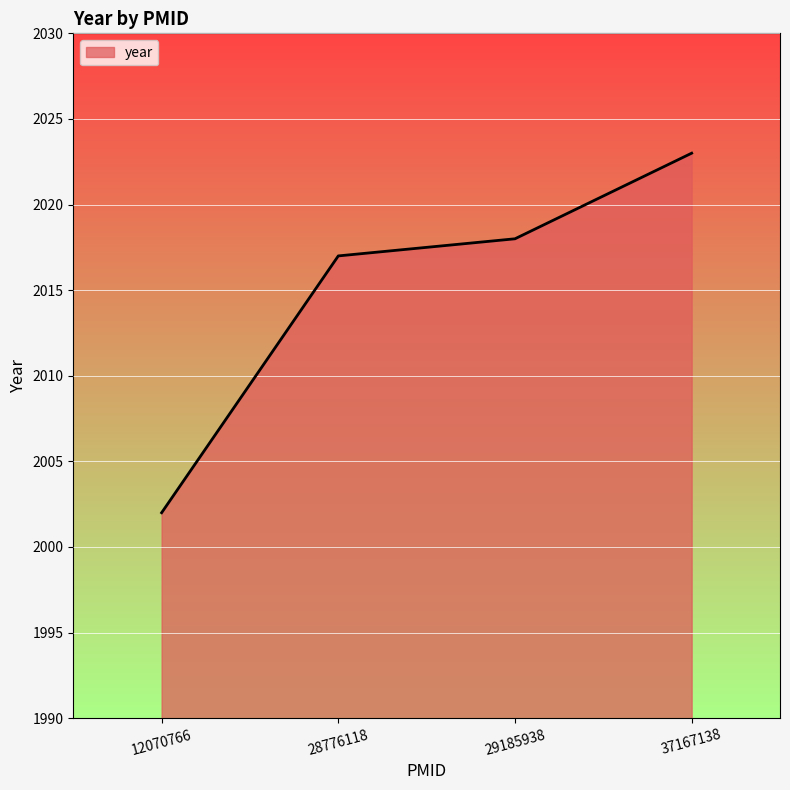

What is the sum of the values at 12070766 and 37167138?

4025